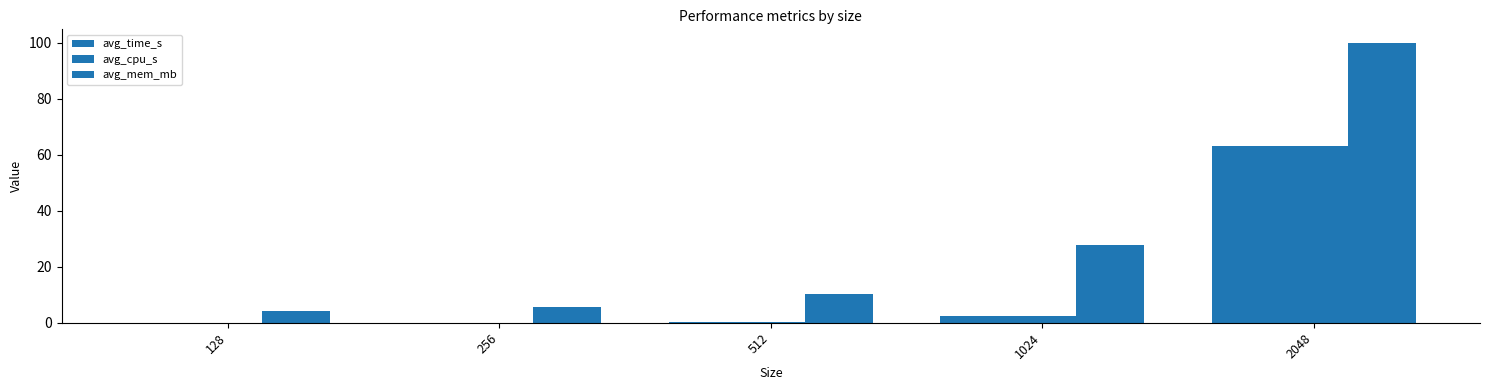

Between 128 and 2048, which series saw the biggest shift?

avg_mem_mb